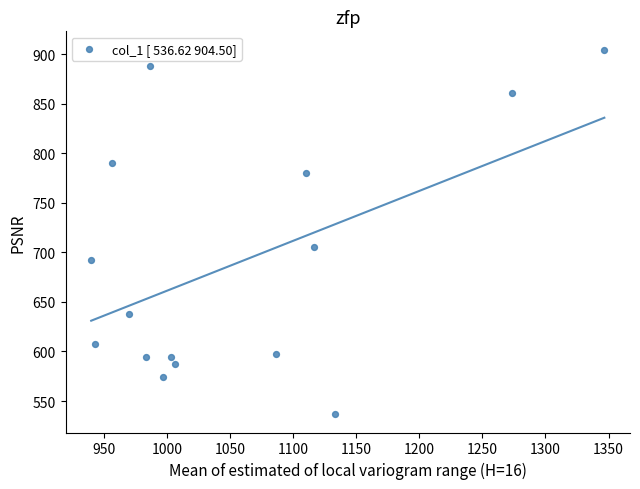

What Y value in the scatter plot is closest to 720?

705.4